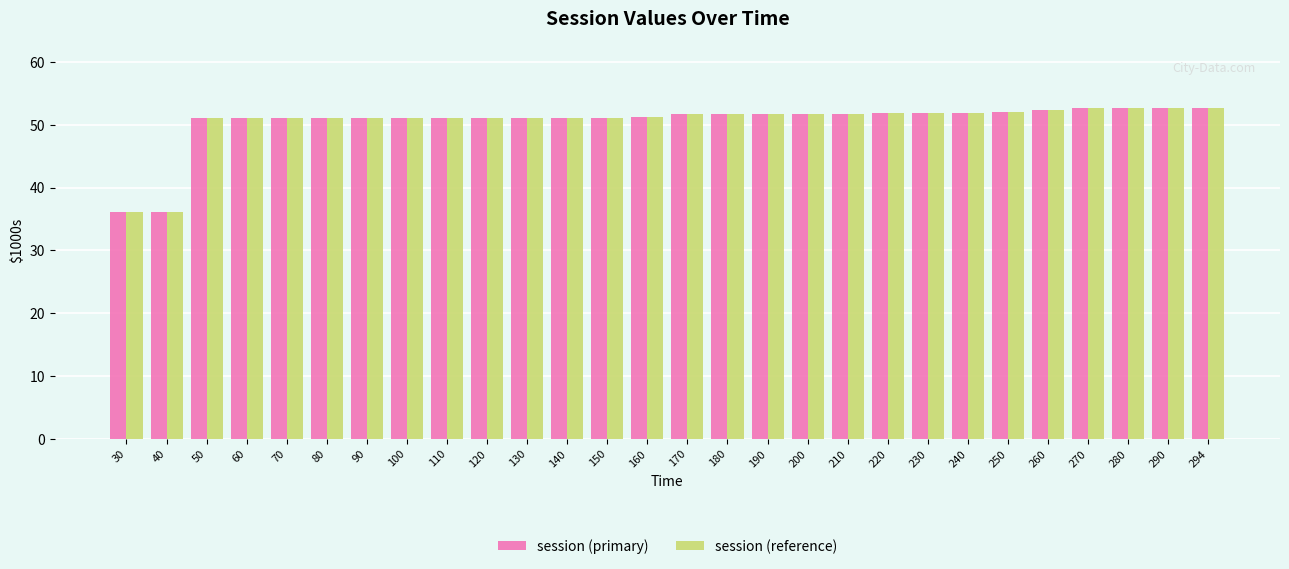

The value of session (primary) at 160 is 51.2. True or false?

True